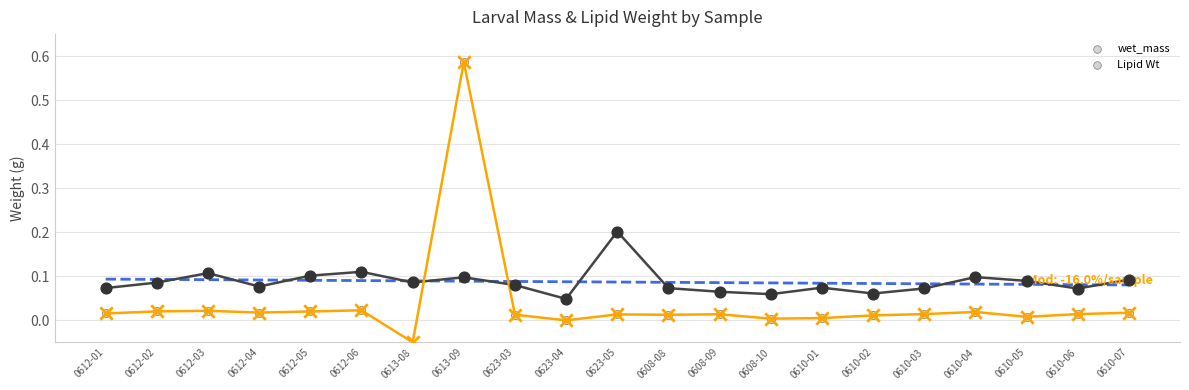

At which category is the sum across all series the highest?

0613-09